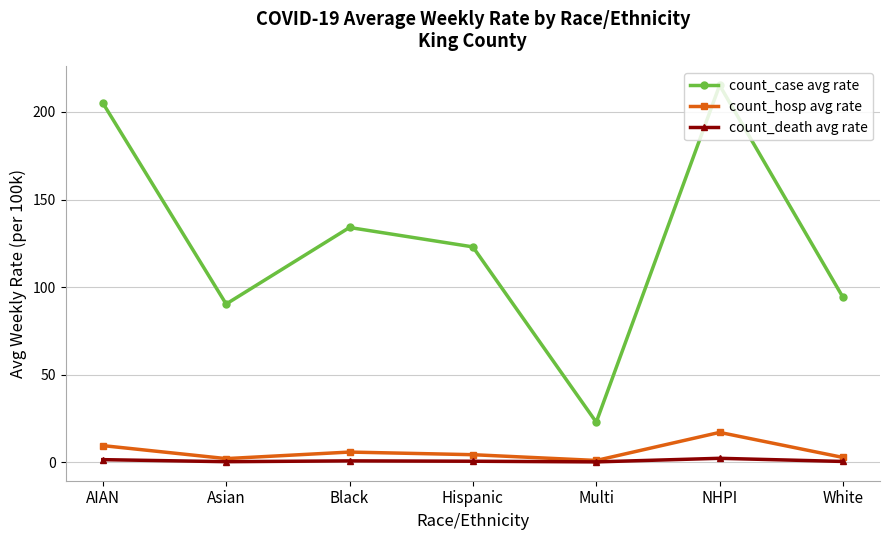

Is this an area chart (filled region under the line)?

No